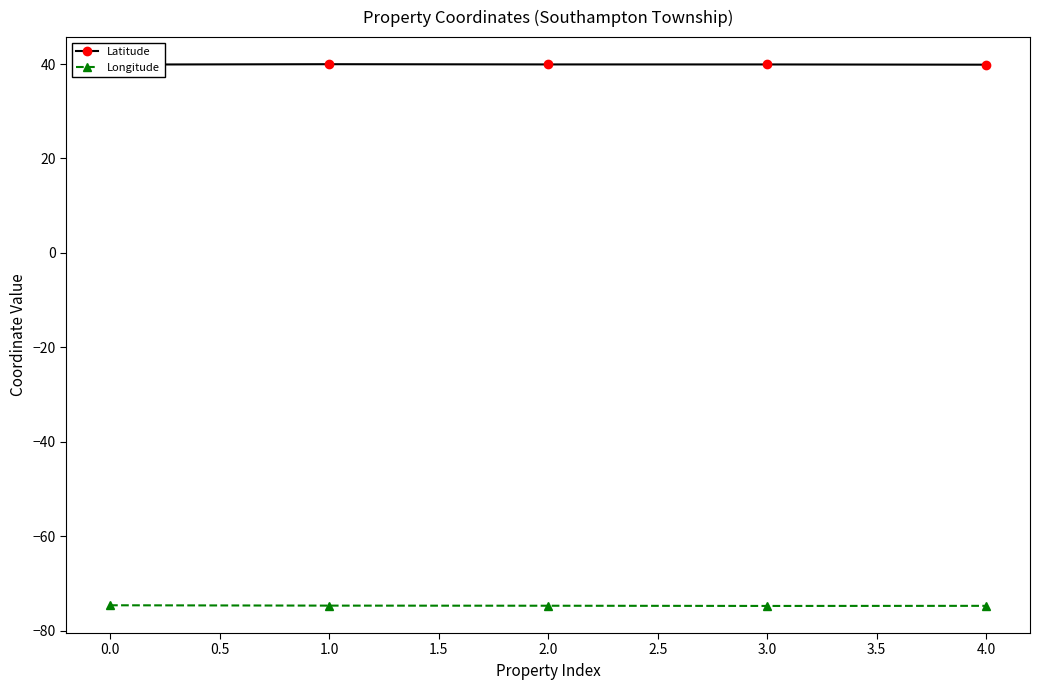

True or false: Longitude has a value of -74.6 at 0.0.

True